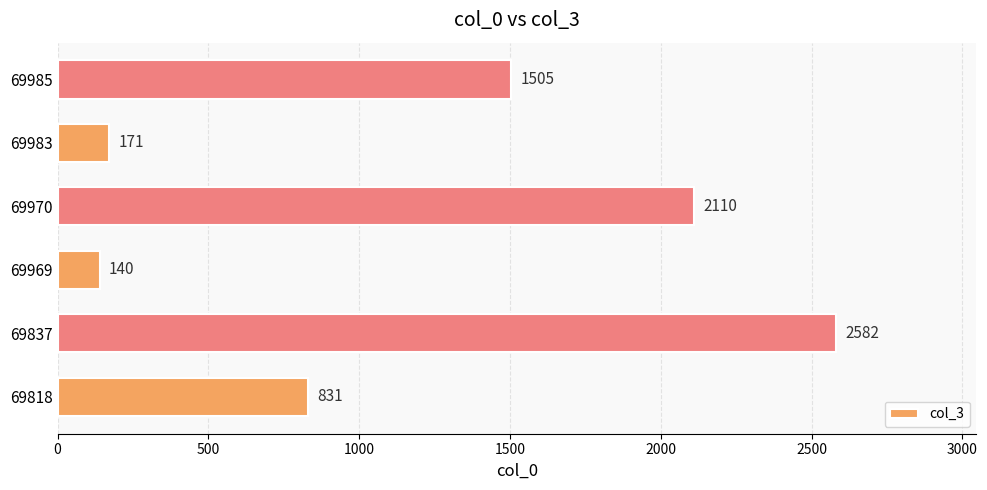

Read the value at 69818, to the nearest 50.

850